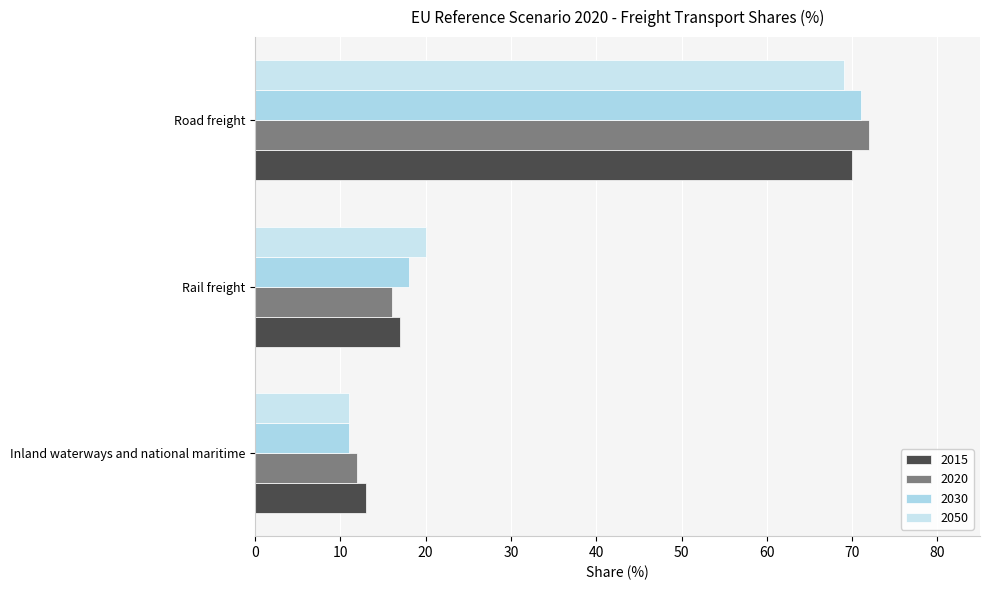

What is the difference between the maximum and minimum values in the 2050 series?

58